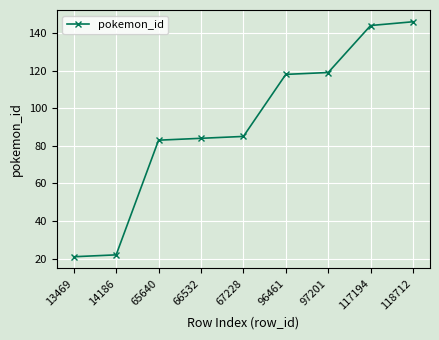

Which has a higher value, 65640 or 117194?

117194